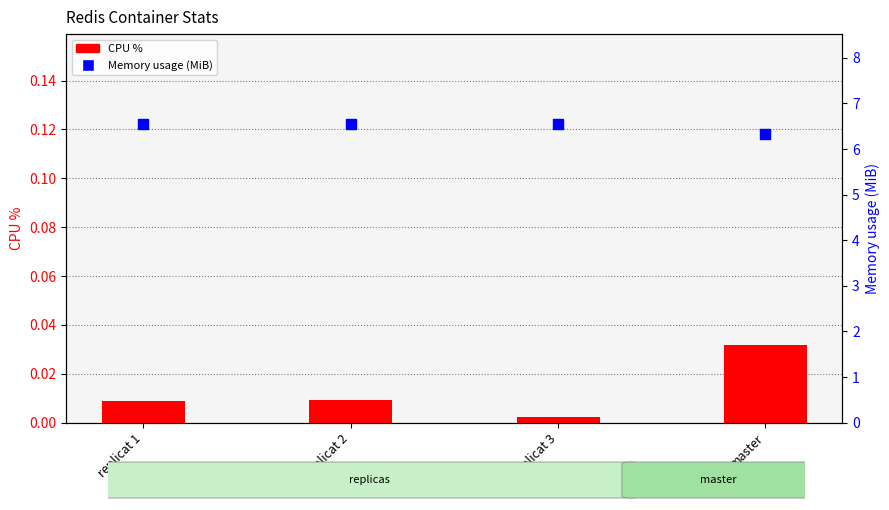

Which series has the largest total across all categories?

Memory usage (MiB)